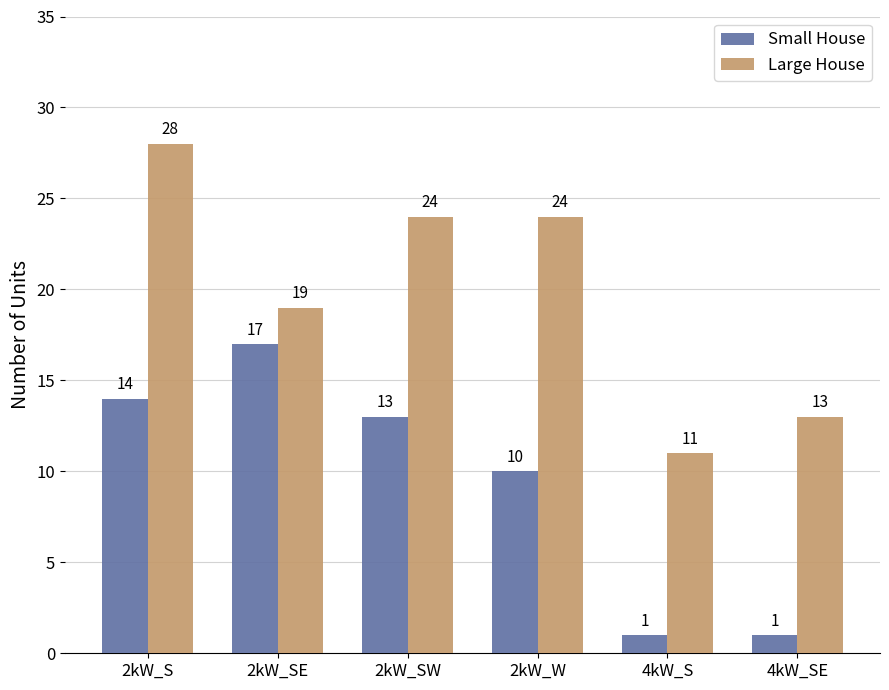

What is the maximum value for Small House?

17